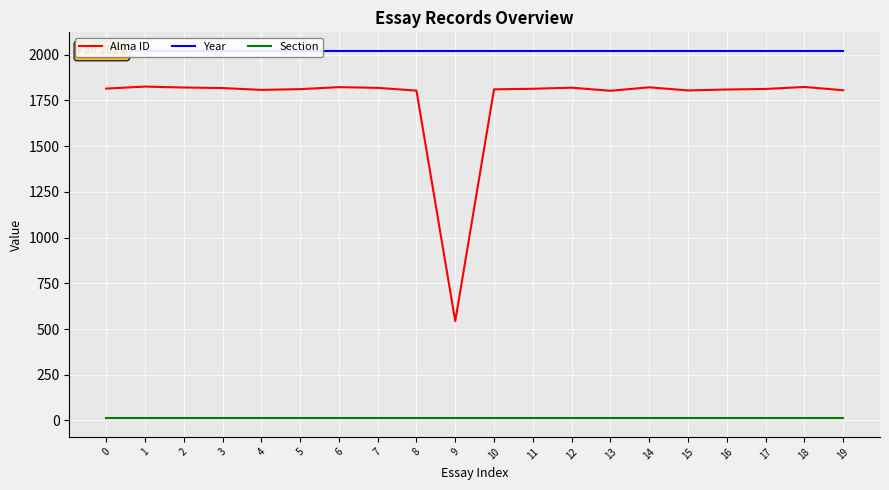

Is this an area chart (filled region under the line)?

No